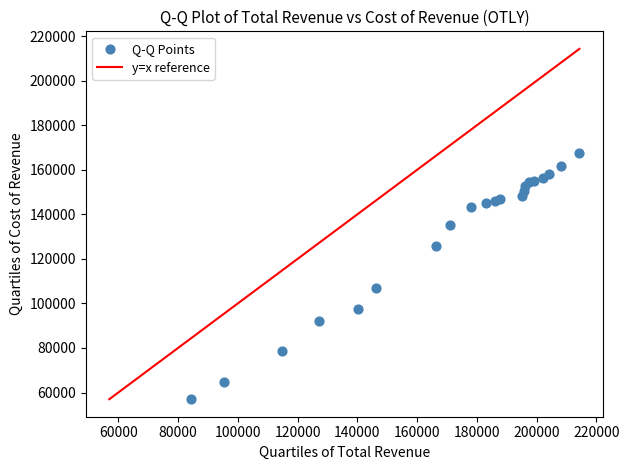

What Y value in the scatter plot is closest to 112300?

107000